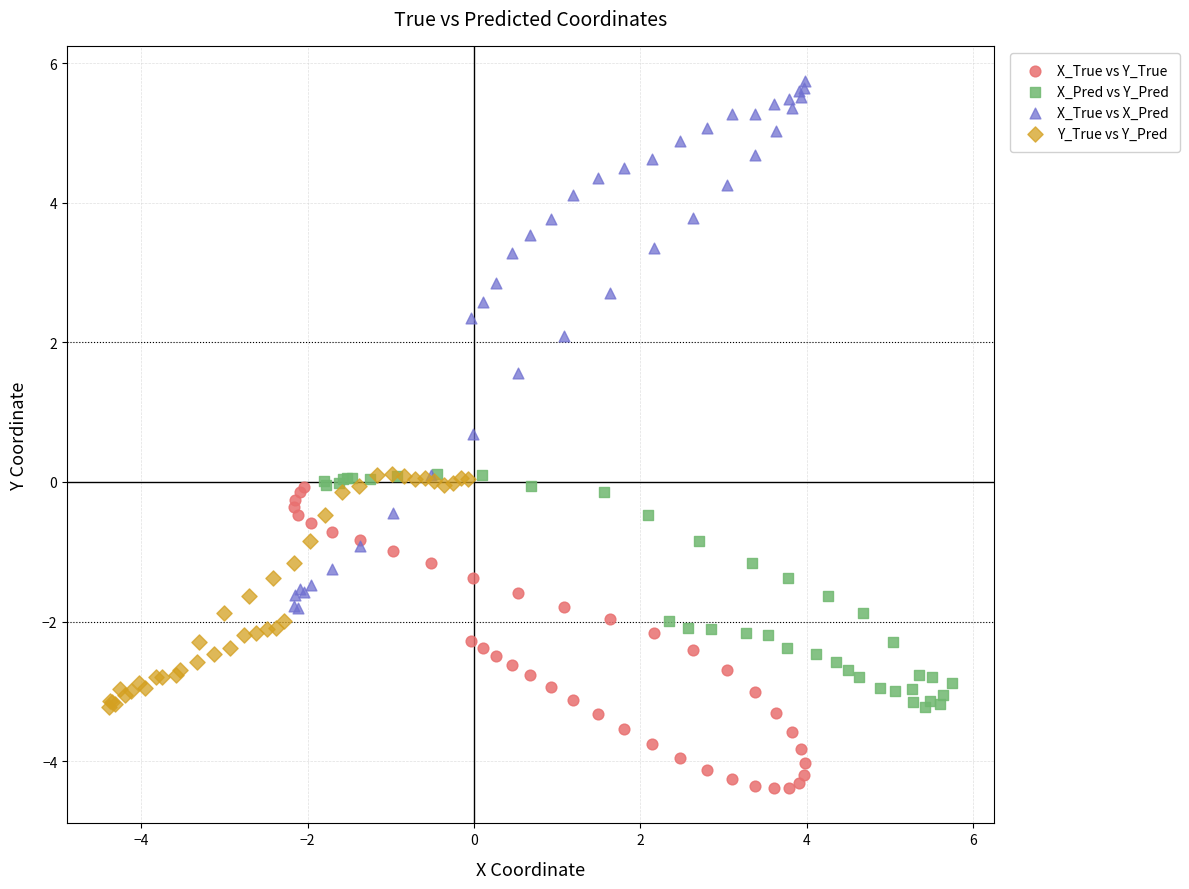

Which series reaches the minimum Y coordinate?

X_True vs Y_True